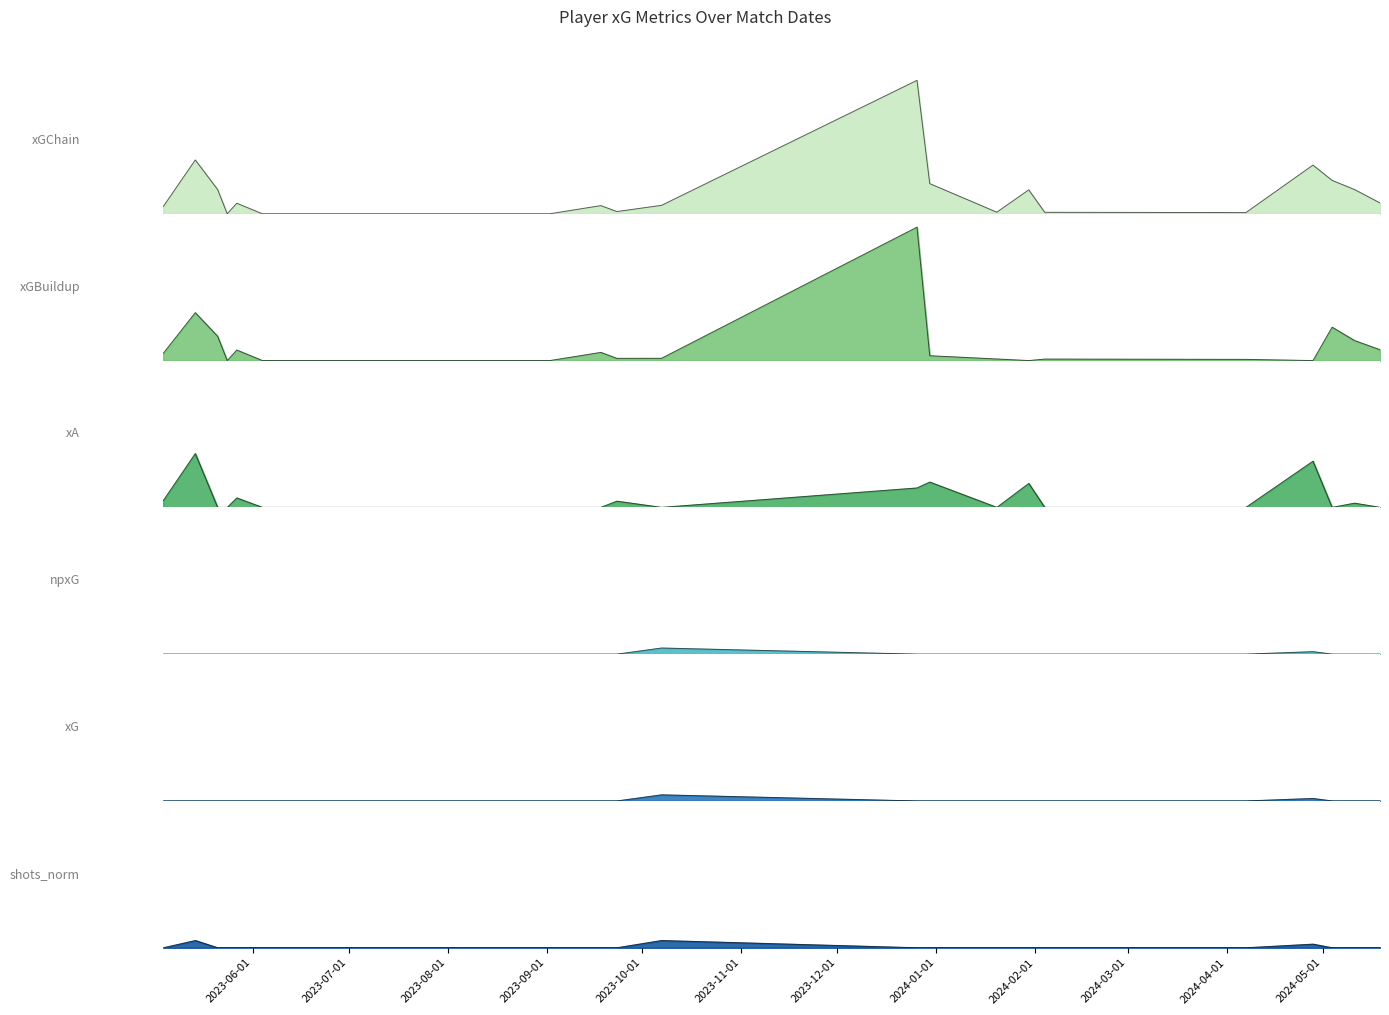

True or false: xG and shots_norm intersect in this chart.

False